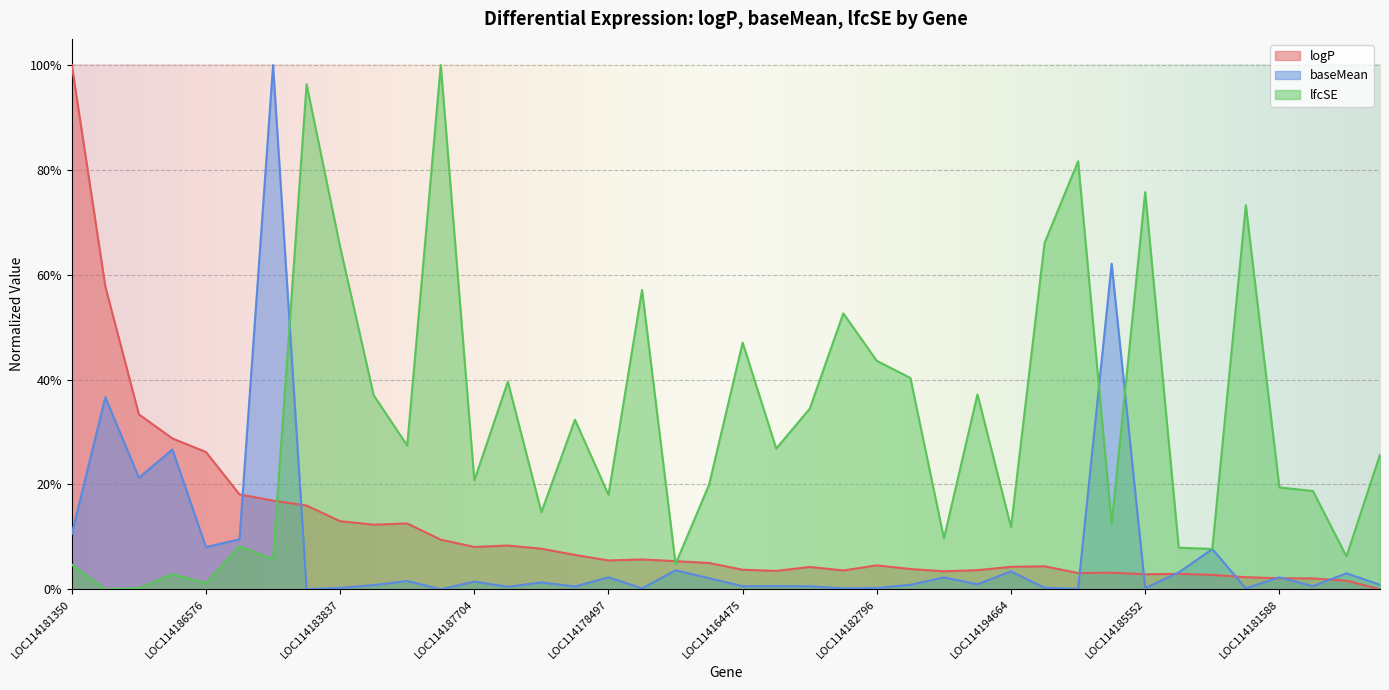

Reading right to left, extract all data points from this chart.

logP: LOC114180781=0.0	LOC114165968=0.0	LOC114170536=0.0	LOC114181588=0.0	LOC114177237=0.0	LOC114181667=0.0	LOC114187413=0.0	LOC114185552=0.0	LOC114193155=0.0	LOC114190631=0.0	LOC114169508=0.0	LOC114194664=0.0	LOC114187078=0.0	LOC114185769=0.0	LOC114183063=0.0	LOC114182796=0.0	LOC114171444=0.0	LOC114167599=0.0	LOC114164970=0.0	LOC114164475=0.0	LOC114164592=0.1	LOC114183479=0.1	LOC114185055=0.1	LOC114178497=0.1	LOC114162792=0.1	LOC114193380=0.1	LOC114187267=0.1	LOC114187704=0.1	LOC114175593=0.1	LOC114183715=0.1	LOC114183818=0.1	LOC114183837=0.1	LOC114172427=0.2	LOC114179756=0.2	LOC114165775=0.2	LOC114186576=0.3	LOC114179691=0.3	LOC114187574=0.3	LOC114187837=0.6	LOC114181350=1.0
baseMean: LOC114180781=0.0	LOC114165968=0.0	LOC114170536=0.0	LOC114181588=0.0	LOC114177237=0.0	LOC114181667=0.1	LOC114187413=0.0	LOC114185552=0.0	LOC114193155=0.6	LOC114190631=0.0	LOC114169508=0.0	LOC114194664=0.0	LOC114187078=0.0	LOC114185769=0.0	LOC114183063=0.0	LOC114182796=0.0	LOC114171444=0.0	LOC114167599=0.0	LOC114164970=0.0	LOC114164475=0.0	LOC114164592=0.0	LOC114183479=0.0	LOC114185055=0.0	LOC114178497=0.0	LOC114162792=0.0	LOC114193380=0.0	LOC114187267=0.0	LOC114187704=0.0	LOC114175593=0.0	LOC114183715=0.0	LOC114183818=0.0	LOC114183837=0.0	LOC114172427=0.0	LOC114179756=1.0	LOC114165775=0.1	LOC114186576=0.1	LOC114179691=0.3	LOC114187574=0.2	LOC114187837=0.4	LOC114181350=0.1
lfcSE: LOC114180781=0.3	LOC114165968=0.1	LOC114170536=0.2	LOC114181588=0.2	LOC114177237=0.7	LOC114181667=0.1	LOC114187413=0.1	LOC114185552=0.8	LOC114193155=0.1	LOC114190631=0.8	LOC114169508=0.7	LOC114194664=0.1	LOC114187078=0.4	LOC114185769=0.1	LOC114183063=0.4	LOC114182796=0.4	LOC114171444=0.5	LOC114167599=0.3	LOC114164970=0.3	LOC114164475=0.5	LOC114164592=0.2	LOC114183479=0.0	LOC114185055=0.6	LOC114178497=0.2	LOC114162792=0.3	LOC114193380=0.1	LOC114187267=0.4	LOC114187704=0.2	LOC114175593=1.0	LOC114183715=0.3	LOC114183818=0.4	LOC114183837=0.7	LOC114172427=1.0	LOC114179756=0.1	LOC114165775=0.1	LOC114186576=0.0	LOC114179691=0.0	LOC114187574=0.0	LOC114187837=0.0	LOC114181350=0.0